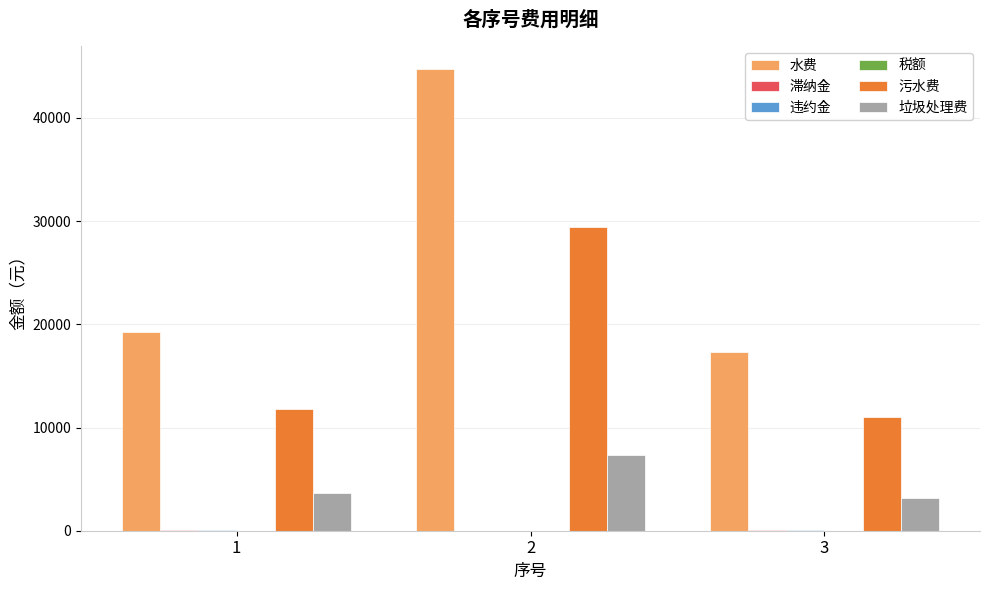

Which series has the largest total across all categories?

水费